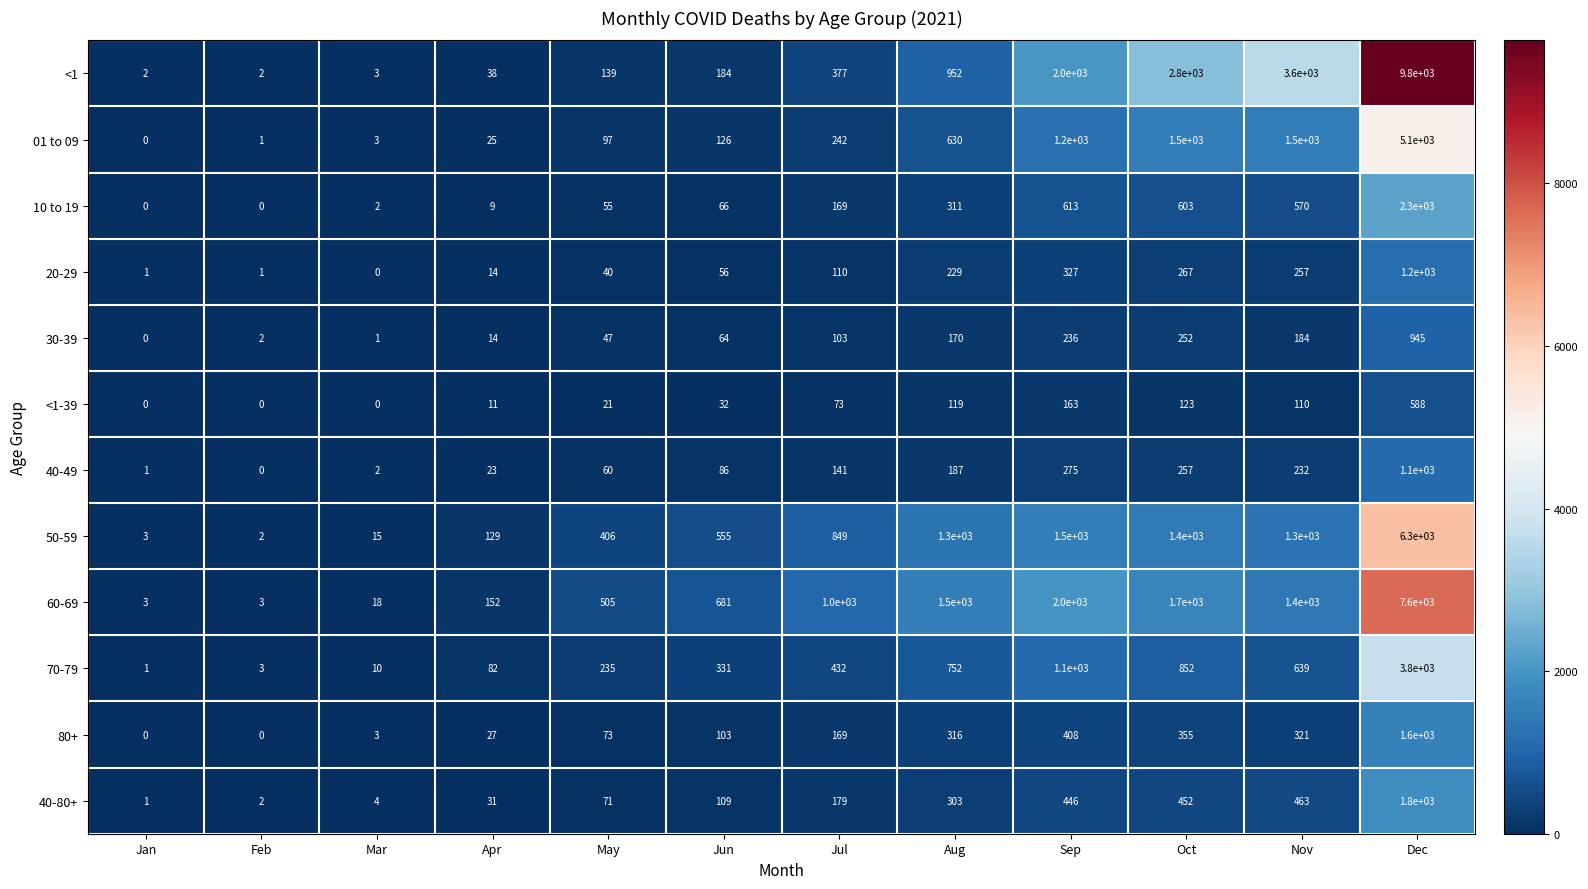

Rank the series at Jun from highest to lowest value.

60-69, 50-59, 70-79, <1, 01 to 09, 40-80+, 80+, 40-49, 10 to 19, 30-39, 20-29, <1-39